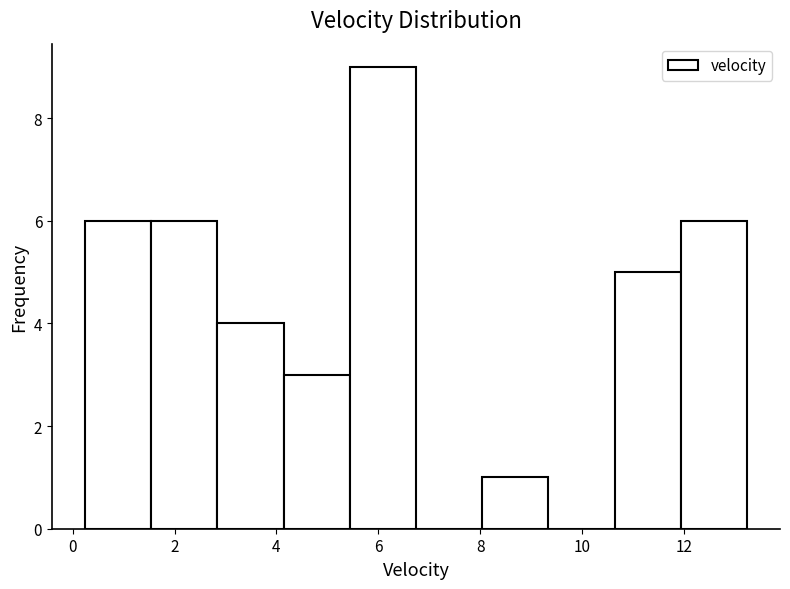

Over which range of the x-axis is the bar tallest?

5.44 to 6.74